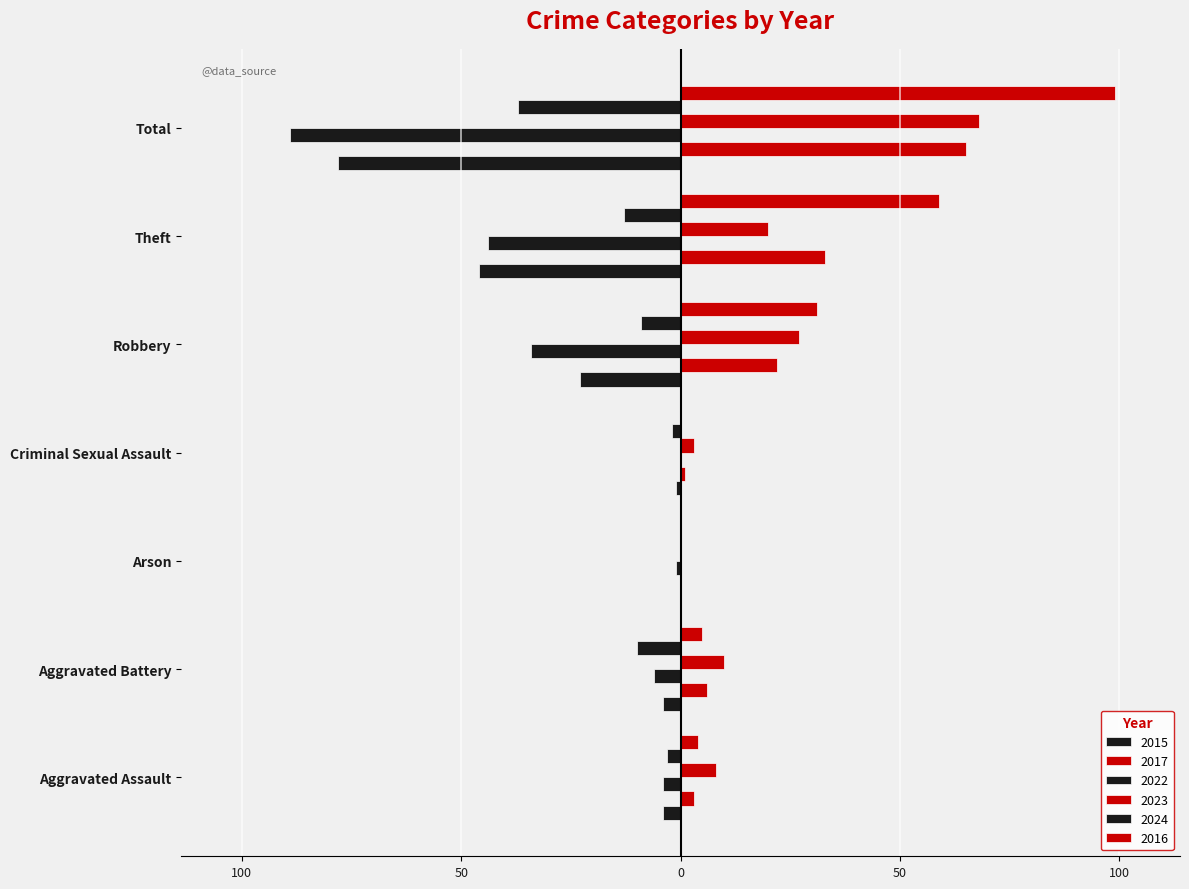

Which series has the largest total across all categories?

2016